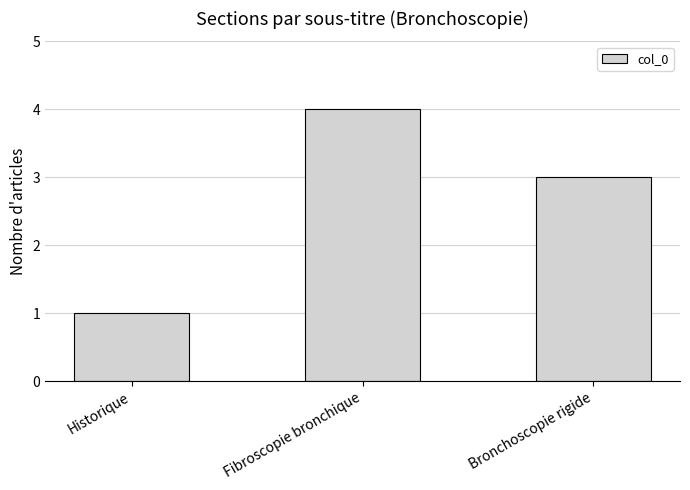

The chart shows a value of 4 at Fibroscopie bronchique. True or false?

True